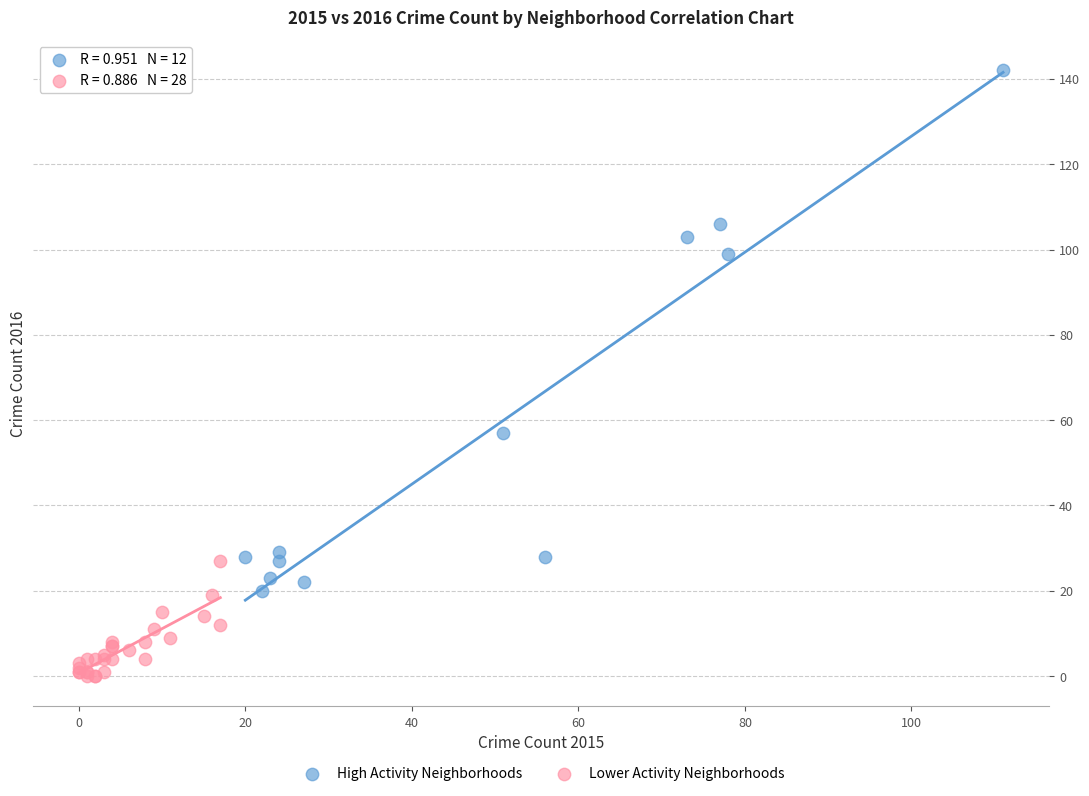

Which series has the widest spread of Y values?

High Activity Neighborhoods